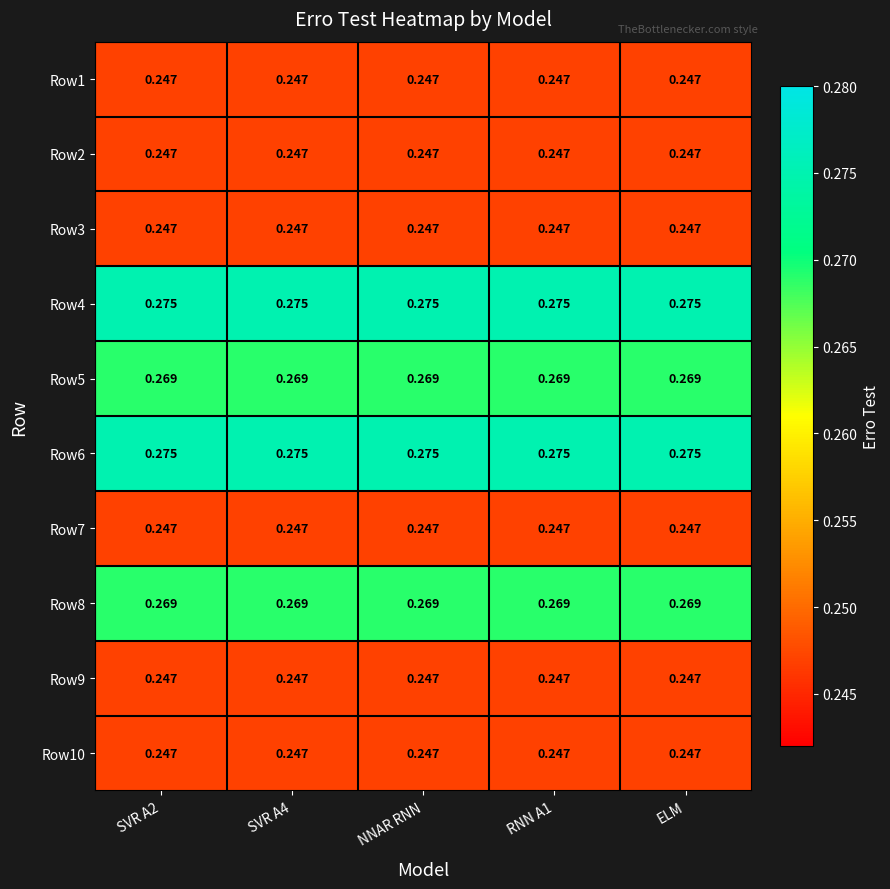

How many series are shown in this chart?

10